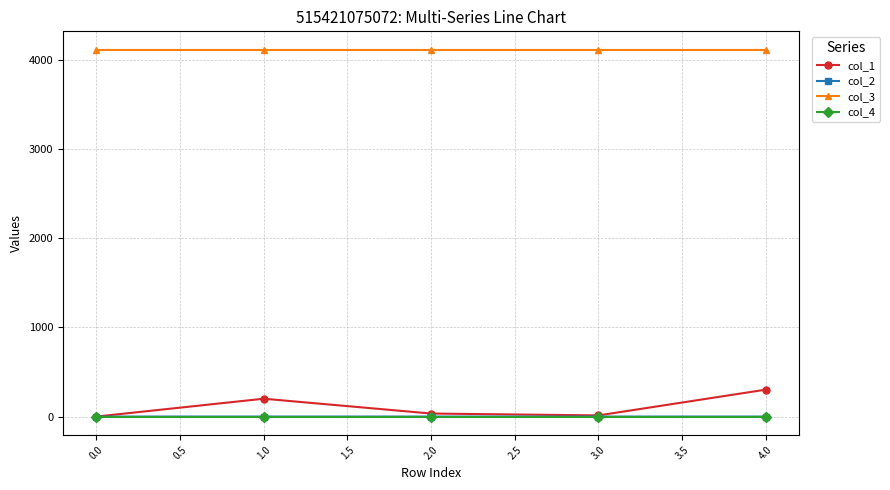

How many lines are shown in the chart?

4